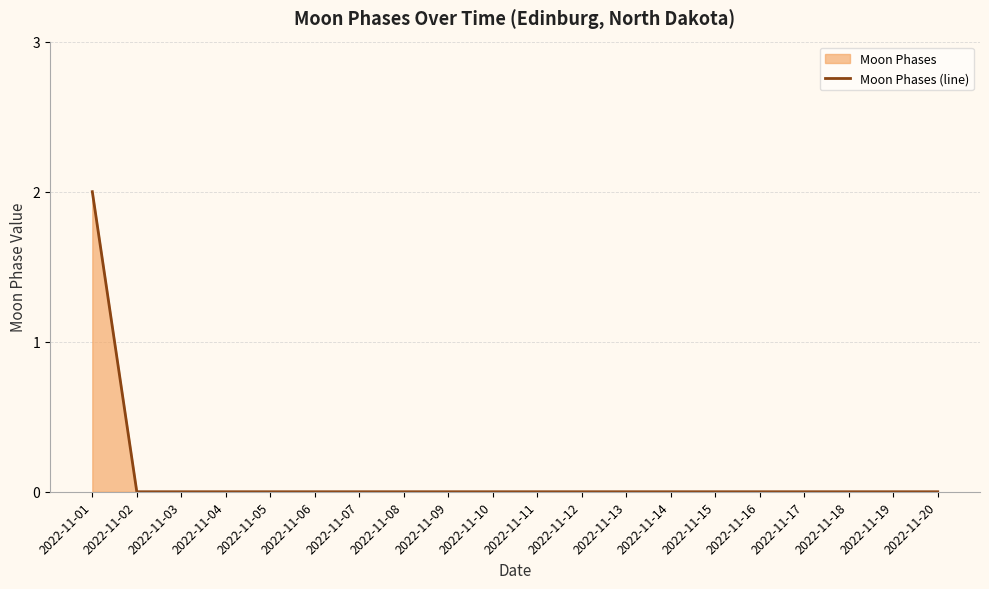

True or false: the data shows 0 at 2022-11-16.

True